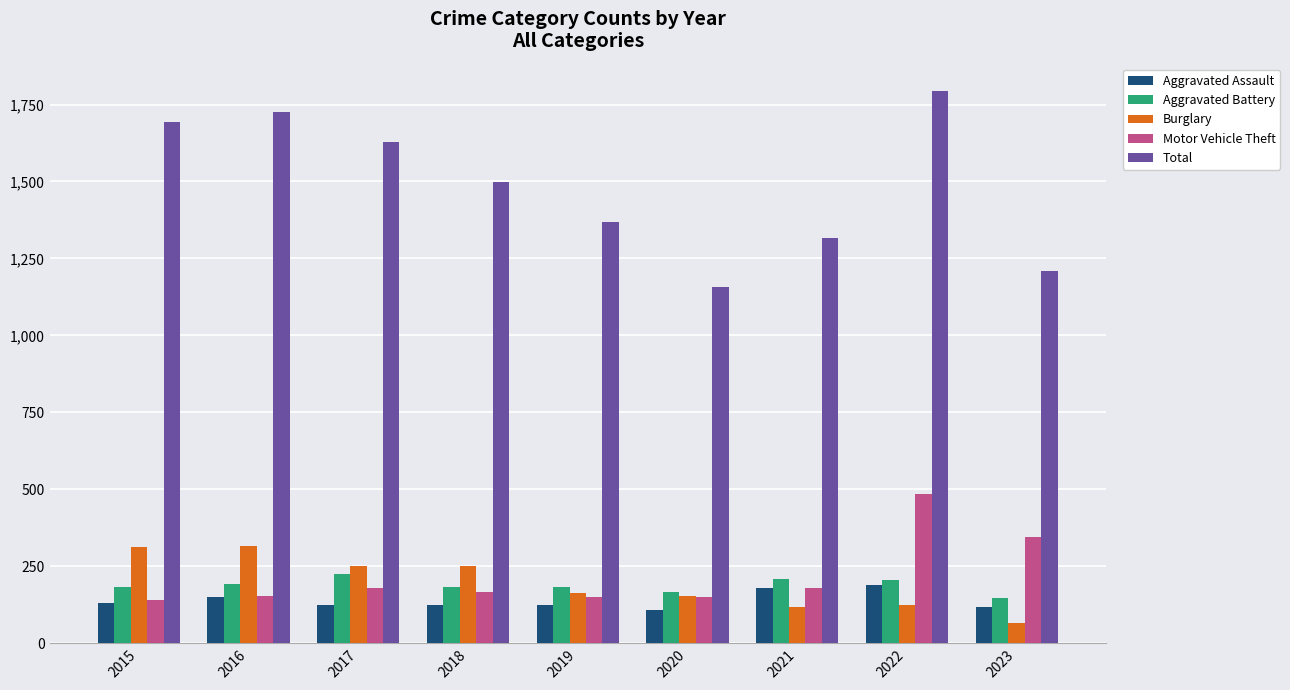

Which series has the largest total across all categories?

Total